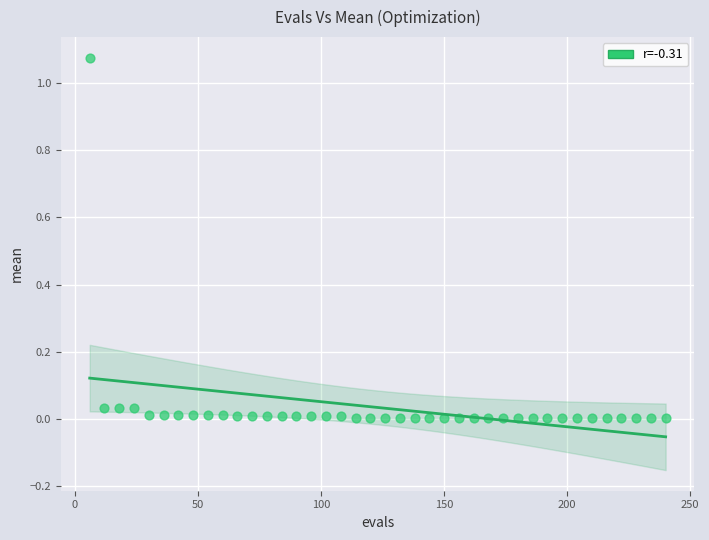

What is the range of X values (max minus min)?

234.0